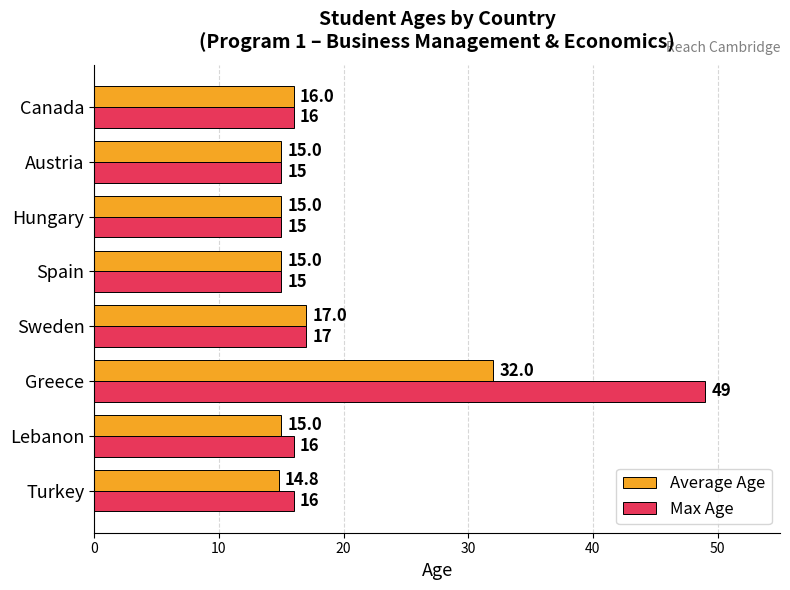

At how many categories does at least one series exceed 30?

1